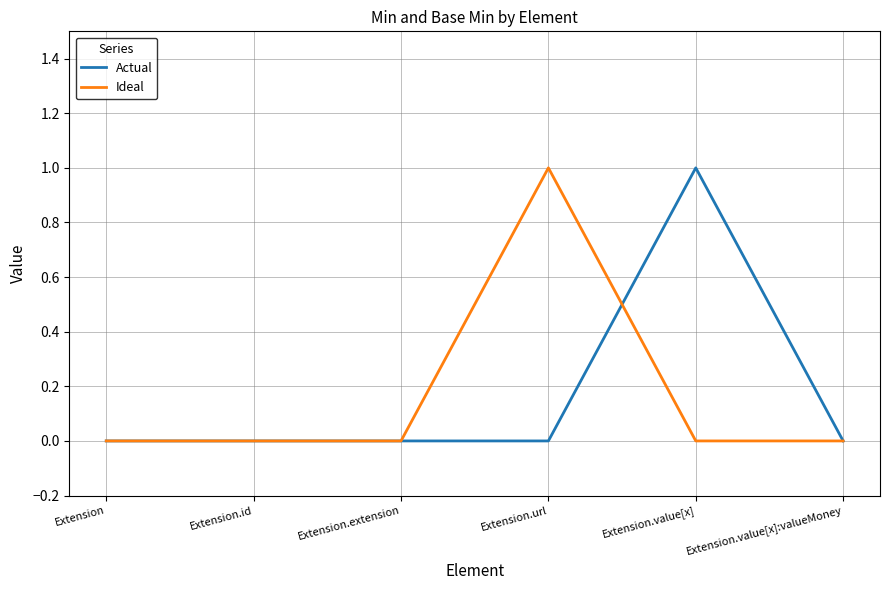

Does the chart have visible grid lines?

Yes